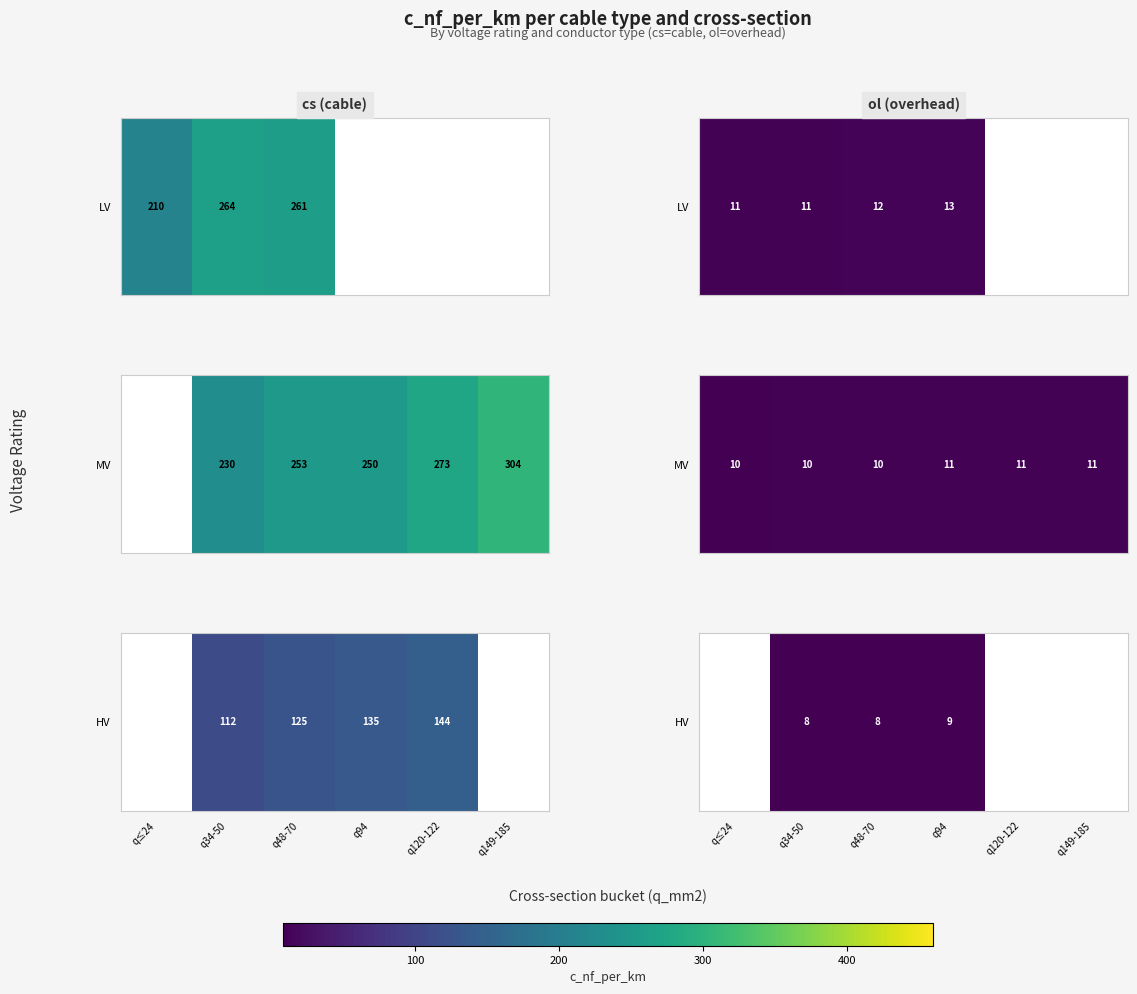

Which label corresponds to the smallest value in the chart?

q34-50